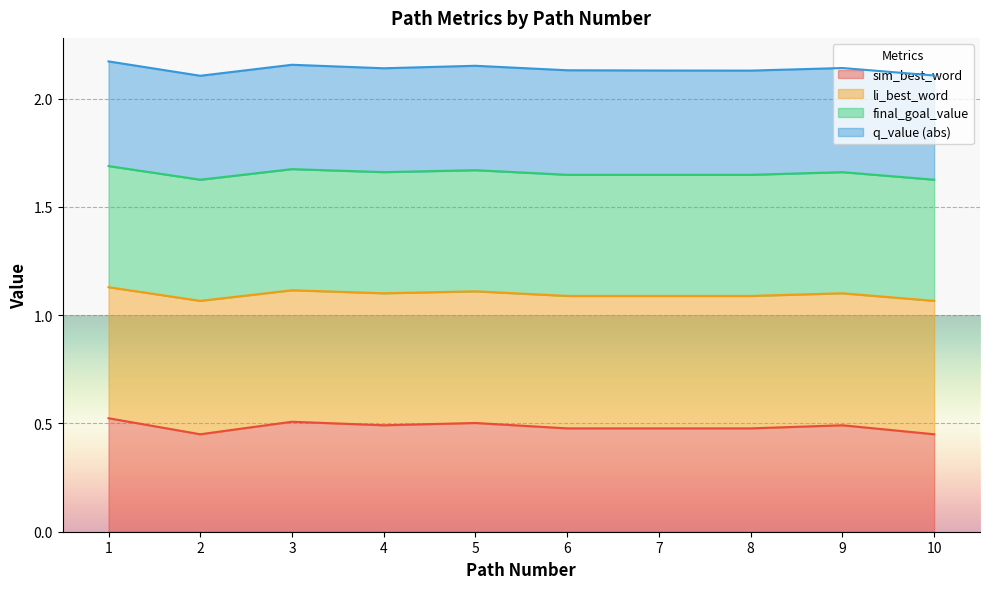

What value does the sim_best_word series have at 10?

0.5